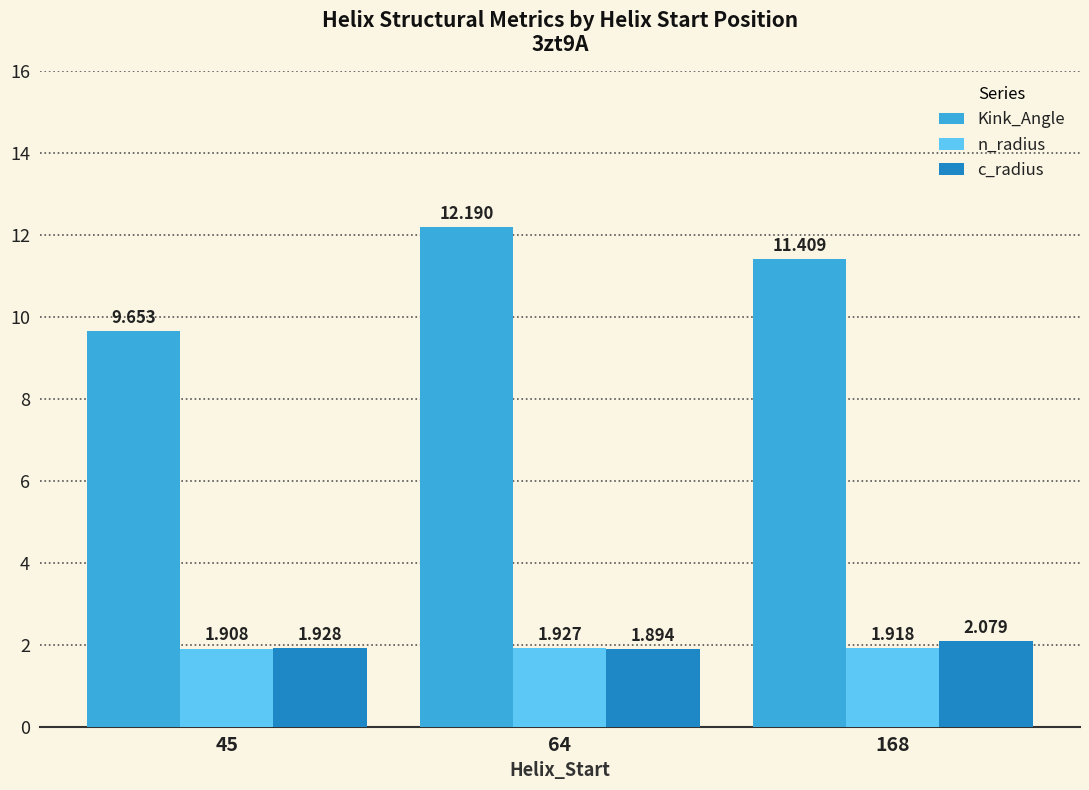

Are the bars horizontal?

No